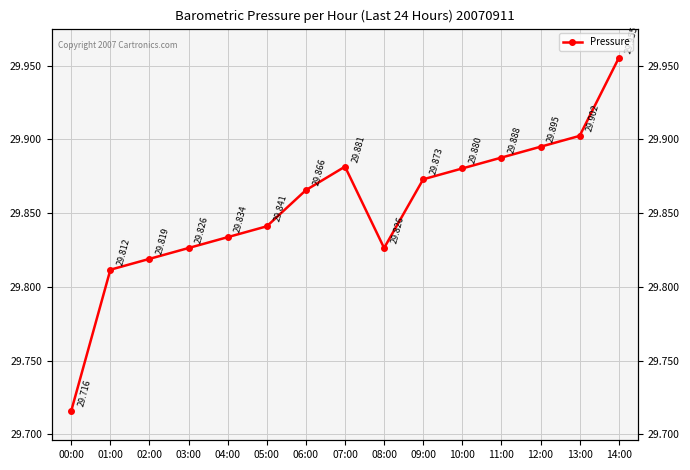

Rank the categories by value from lowest to highest.

00:00, 01:00, 02:00, 03:00, 08:00, 04:00, 05:00, 06:00, 09:00, 10:00, 07:00, 11:00, 12:00, 13:00, 14:00